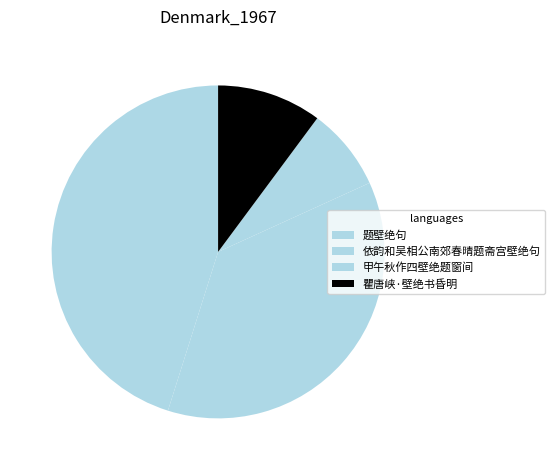

How many segments does this pie chart have?

4